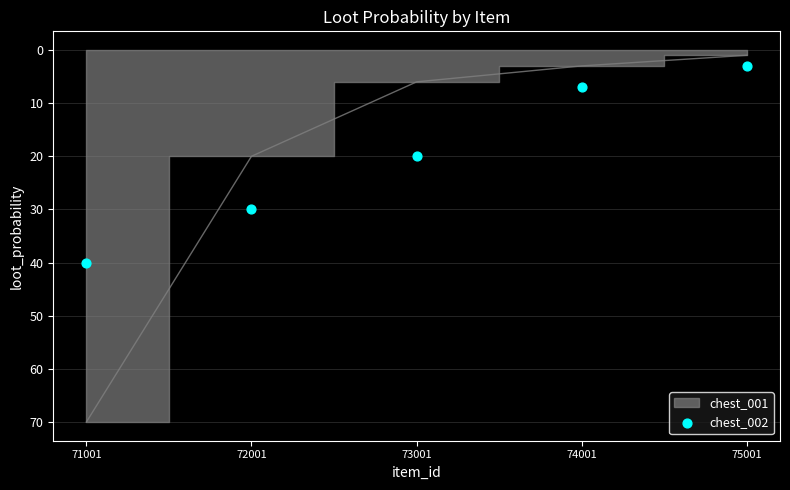

What is the range of Y values (max minus min)?

37